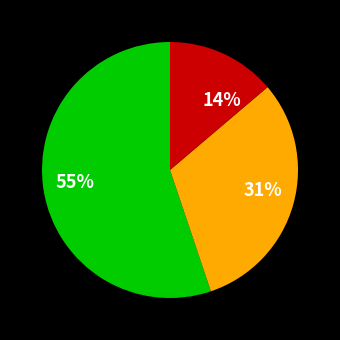

Does any single category account for the majority?

Yes